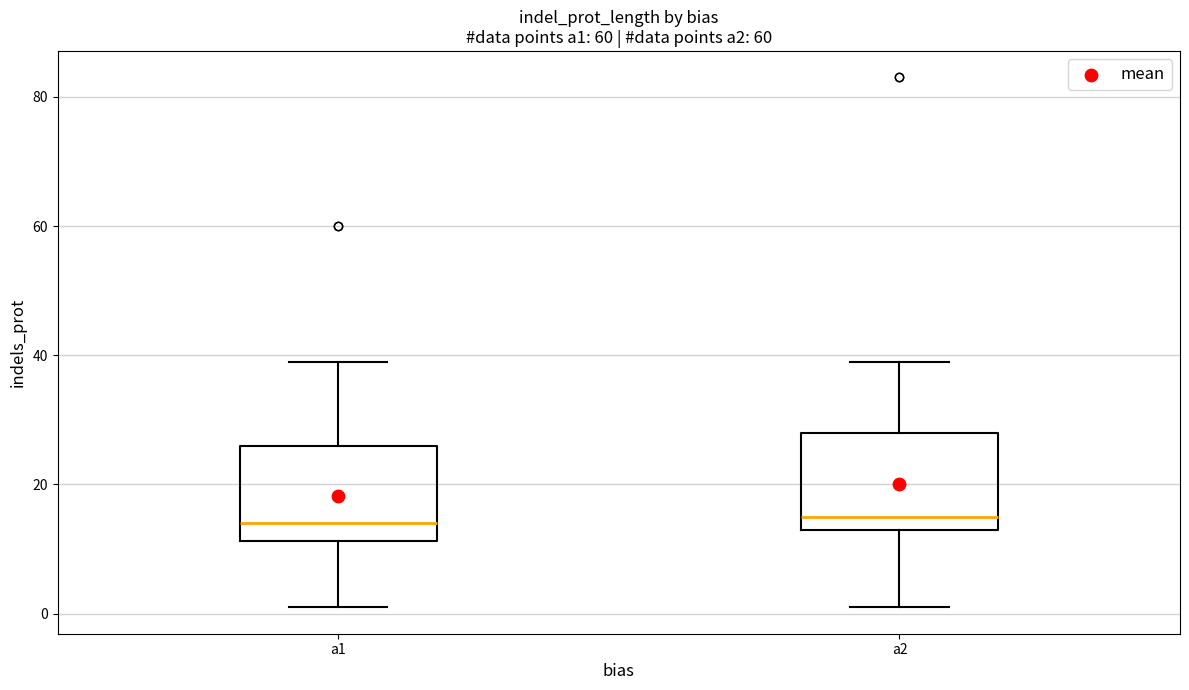

Reading left to right, transcribe this box plot: for each box, give where its median line is, the range the box spans, and where its two whiskers end, as read against the y-axis. The values are not printed on the chart, so give them approximately, as read against the axis.

a1: median 14, box 12 to 26, whiskers 2 to 40
a2: median 16, box 14 to 28, whiskers 2 to 40